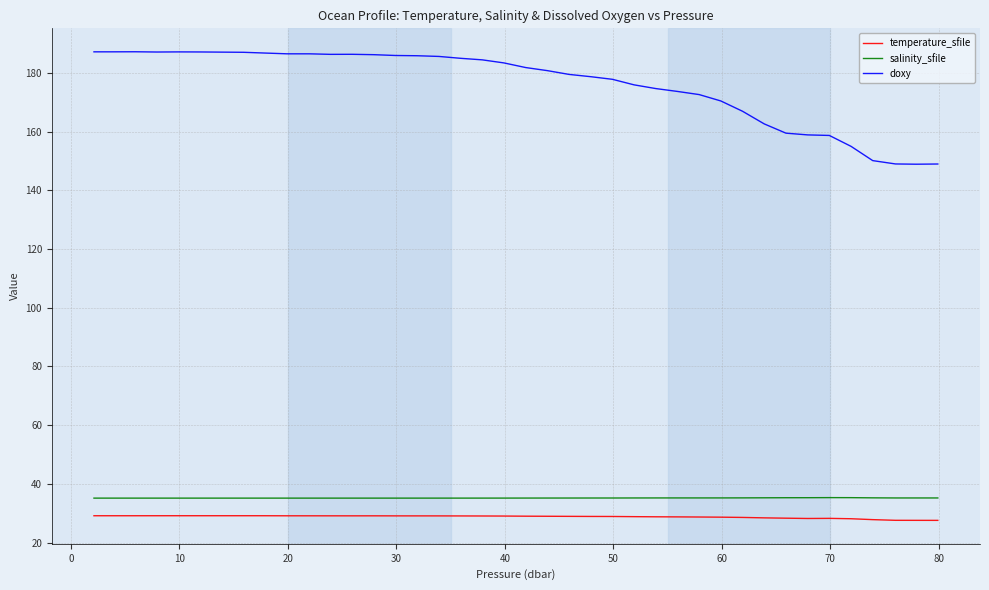

Is this an area chart (filled region under the line)?

No